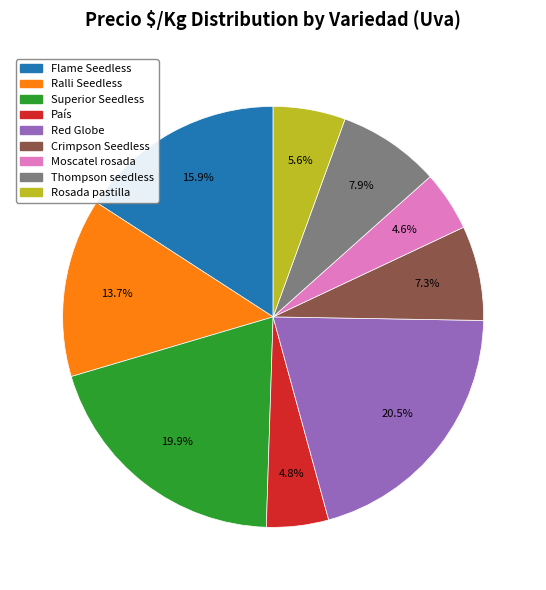

Does any single category account for the majority?

No